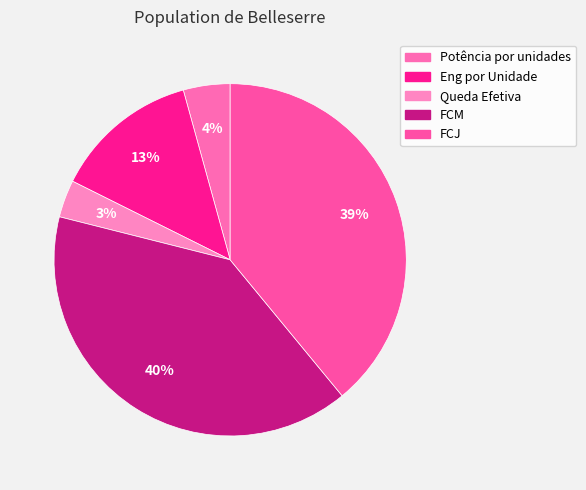

The FCM slice represents 40% of the pie. True or false?

True